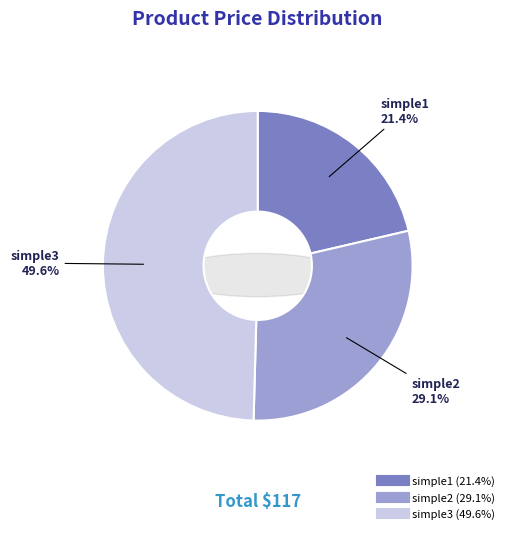

To the nearest percent, what portion does simple1 represent?

21%